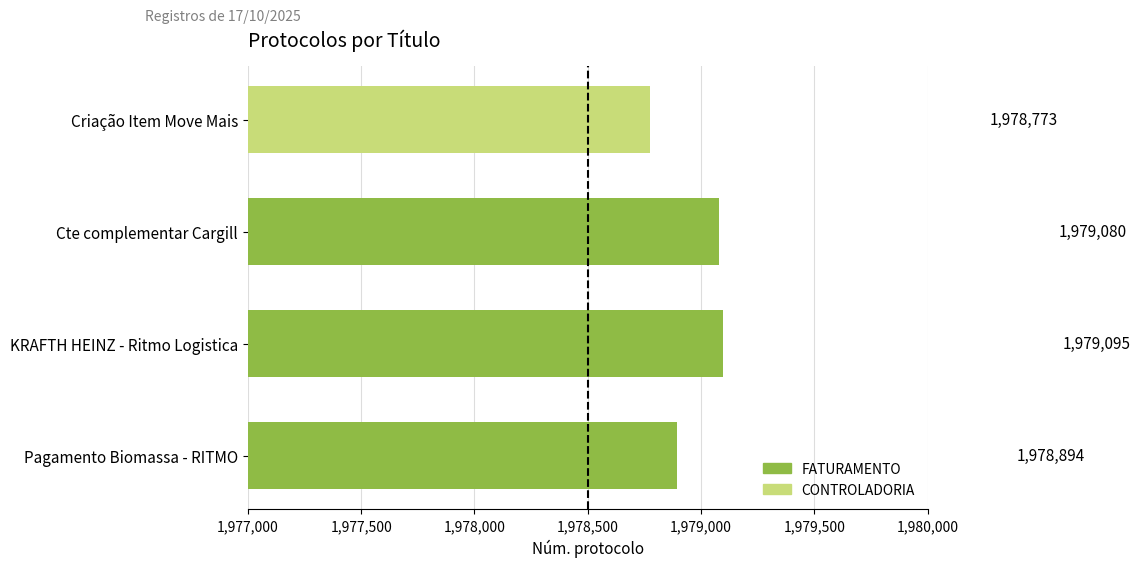

At which category does the chart reach its peak across all series?

KRAFTH HEINZ - Ritmo Logistica